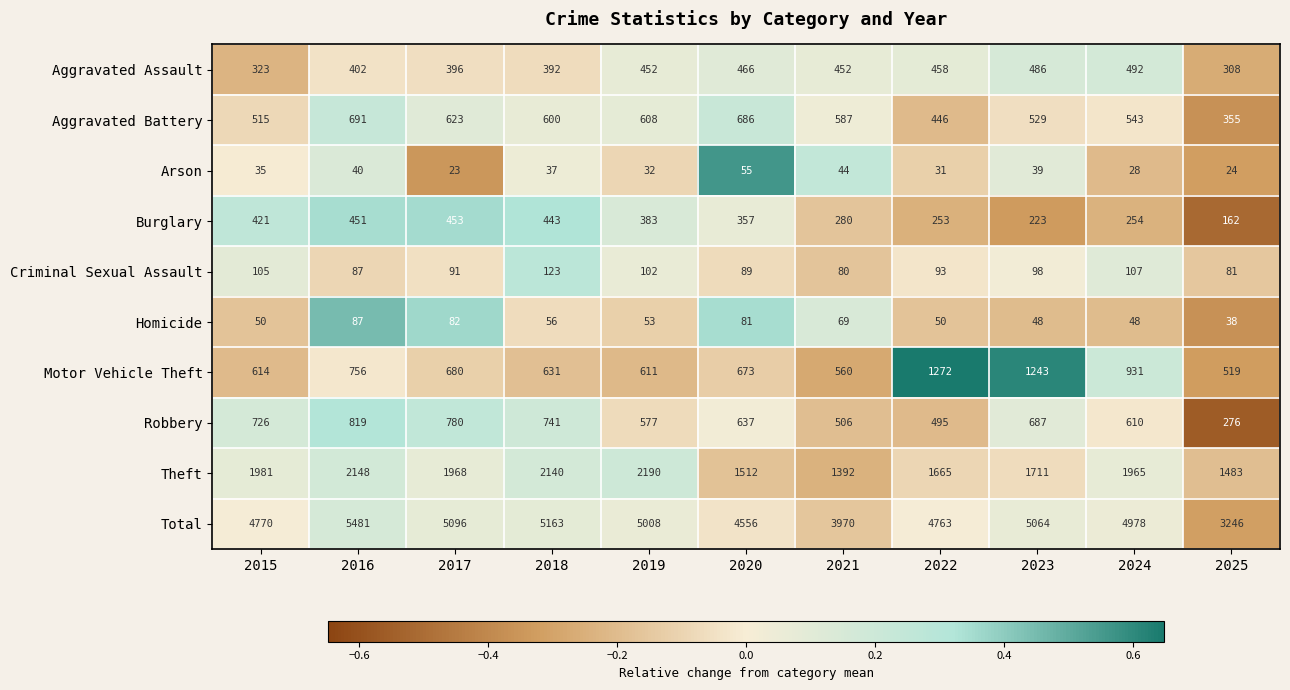

How many data points in Arson are less than 35?

5